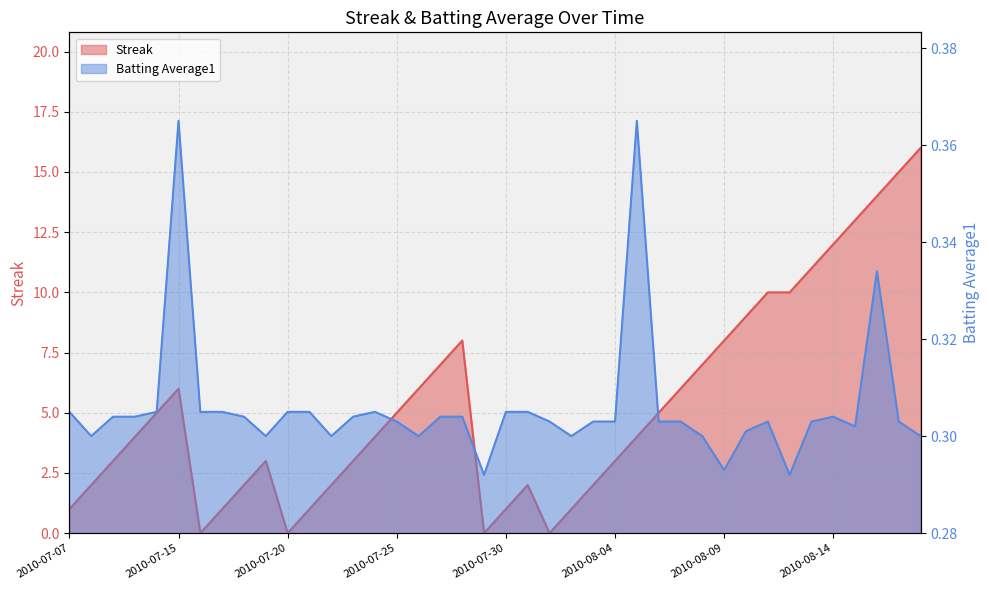

Which series changed the most between 2010-07-29 and 2010-08-01?

Batting Average1